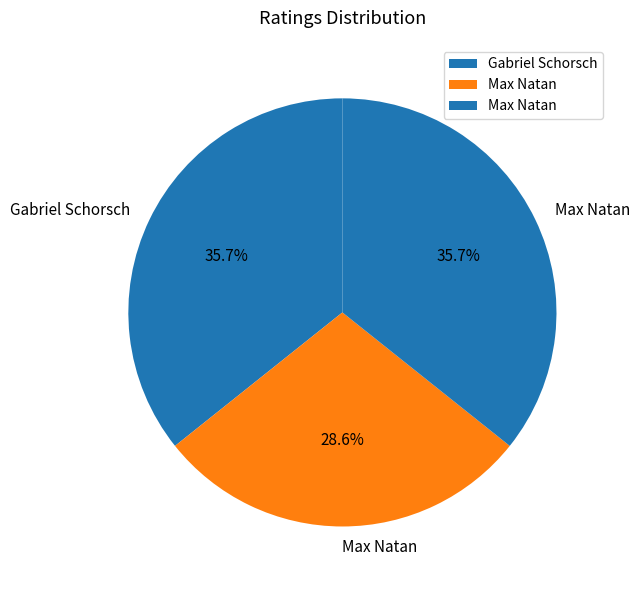

Which slice is the largest?

Gabriel Schorsch